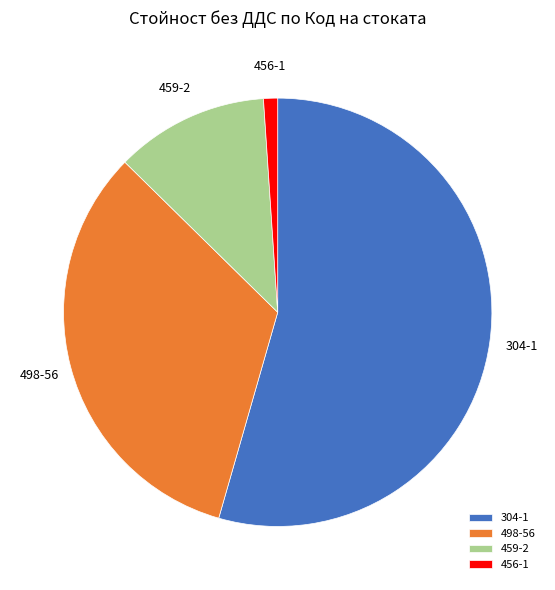

How many slices are in this pie chart?

4